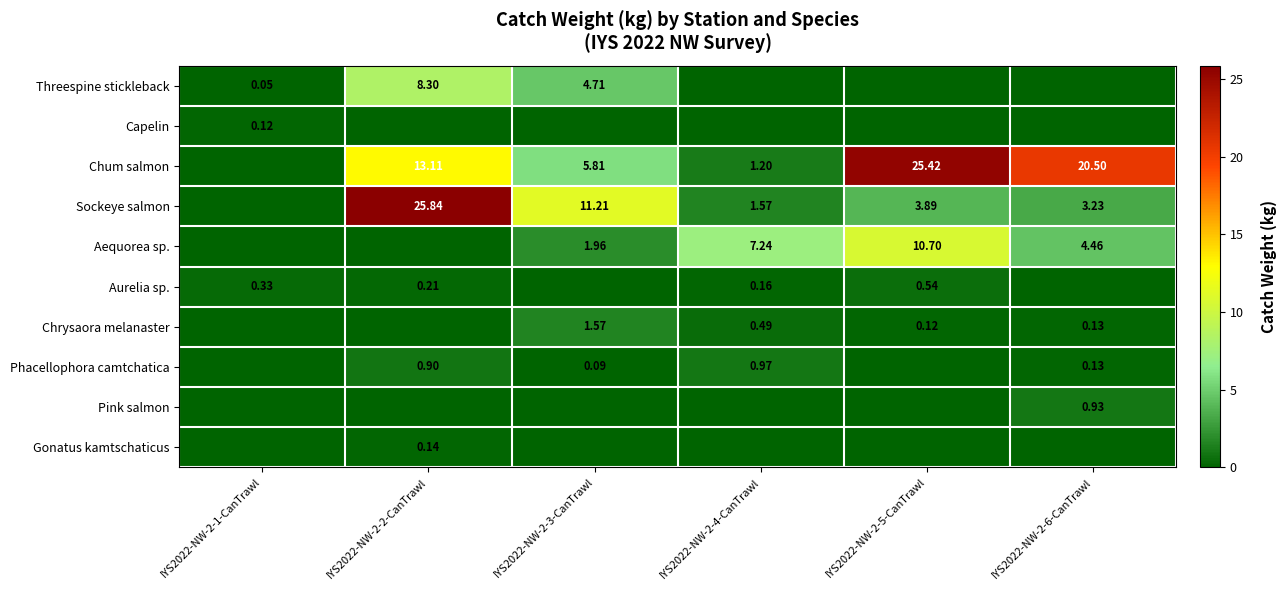

Is the value of Aurelia sp. at IYS2022-NW-2-1-CanTrawl greater than the value of Chum salmon at IYS2022-NW-2-6-CanTrawl?

No